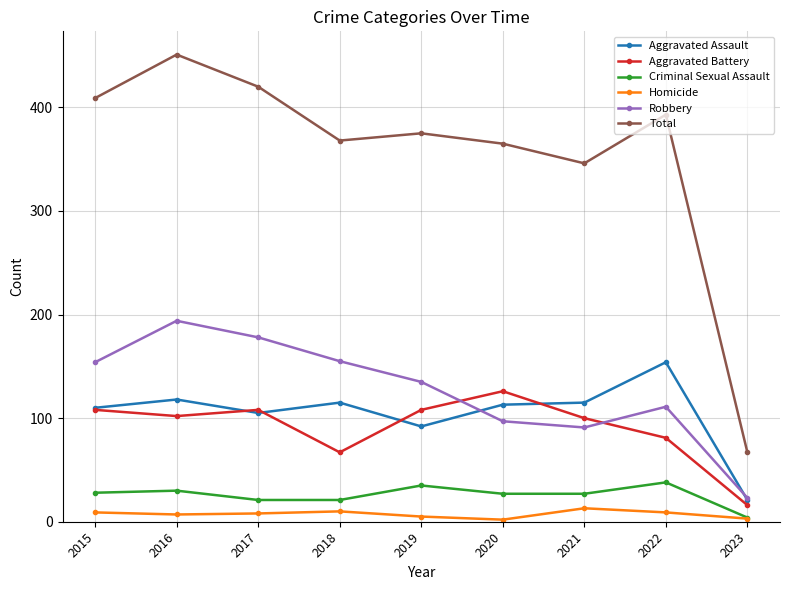

Is it true that Total equals 409 at 2015?

True